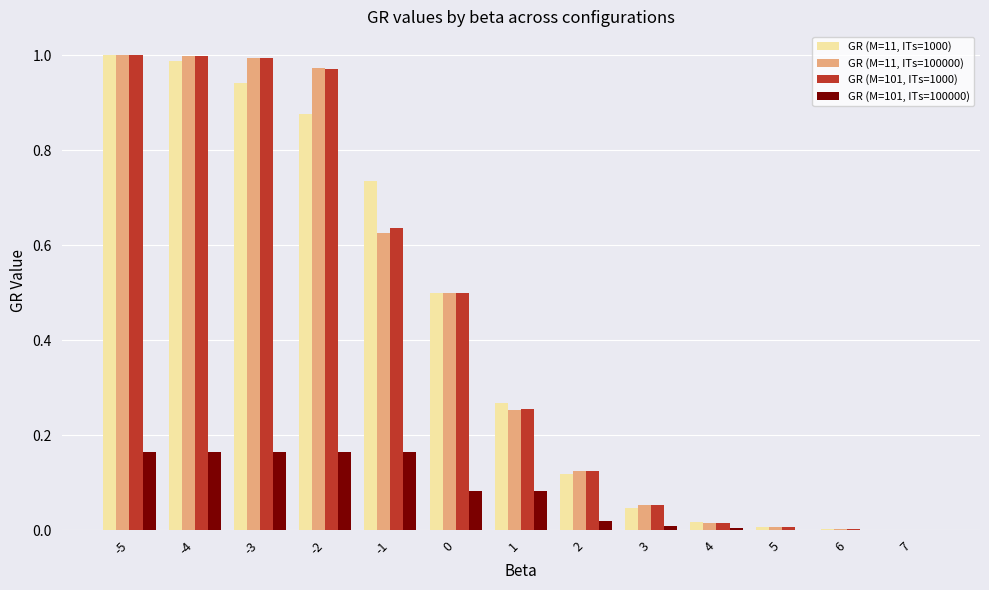

The GR (M=101, ITs=1000) series shows 0.5 at 0. True or false?

True